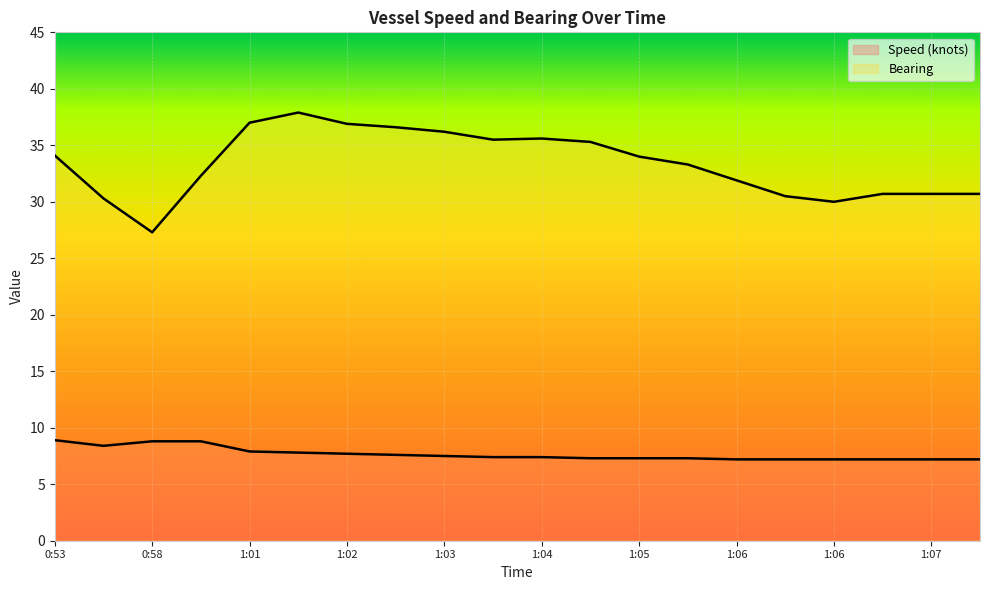

Reading left to right, transcribe all the data shown in this chart.

Speed (knots): 8.9	8.4	8.8	8.8	7.9	7.8	7.7	7.6	7.5	7.4	7.4	7.3	7.3	7.3	7.2	7.2	7.2	7.2	7.2	7.2
Bearing: 34.1	30.3	27.3	32.3	37.0	37.9	36.9	36.6	36.2	35.5	35.6	35.3	34.0	33.3	31.9	30.5	30.0	30.7	30.7	30.7